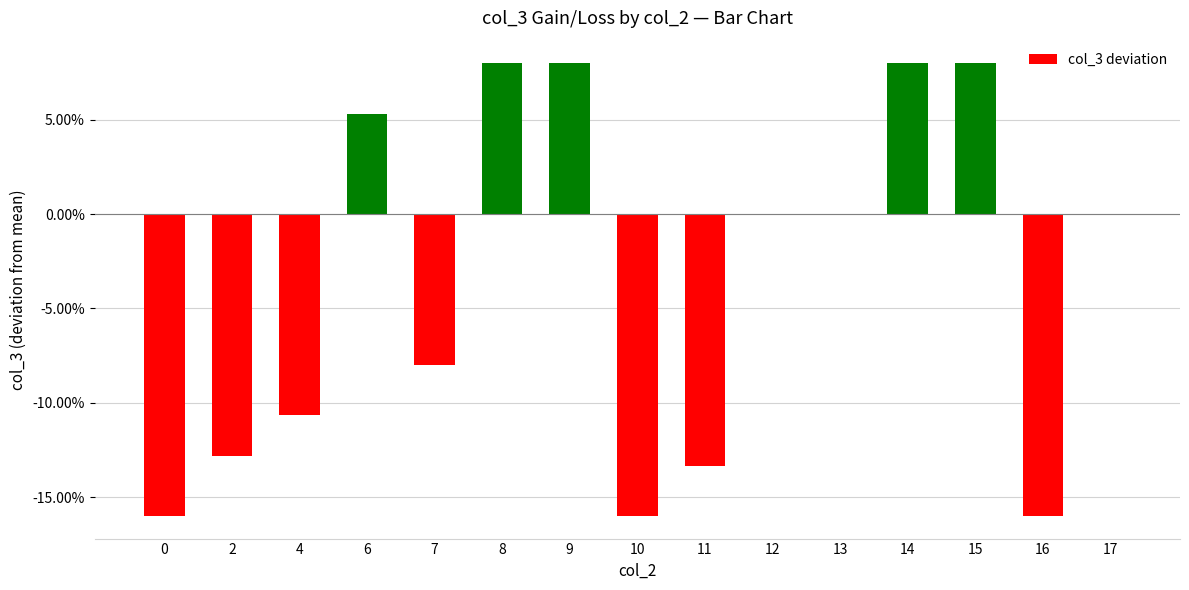

How many values exceed 0?

5